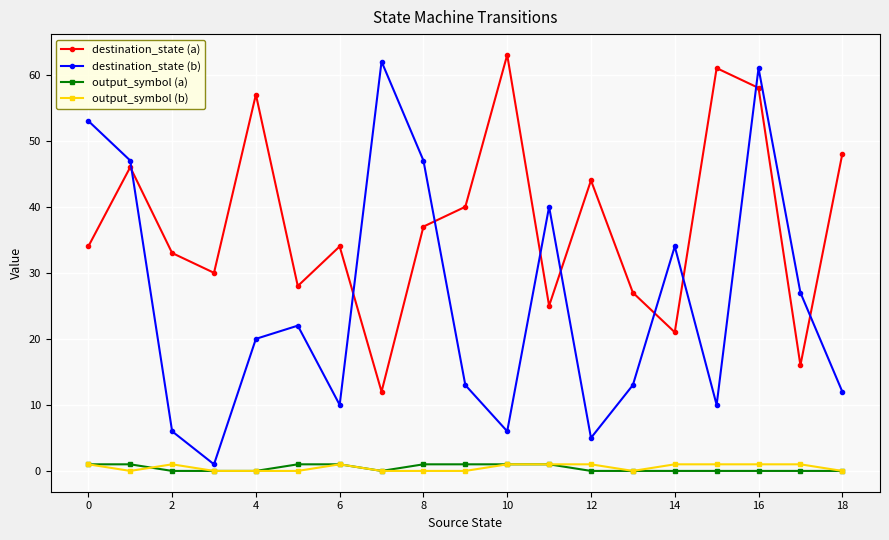

How many values in the output_symbol (b) series are below 1?

9